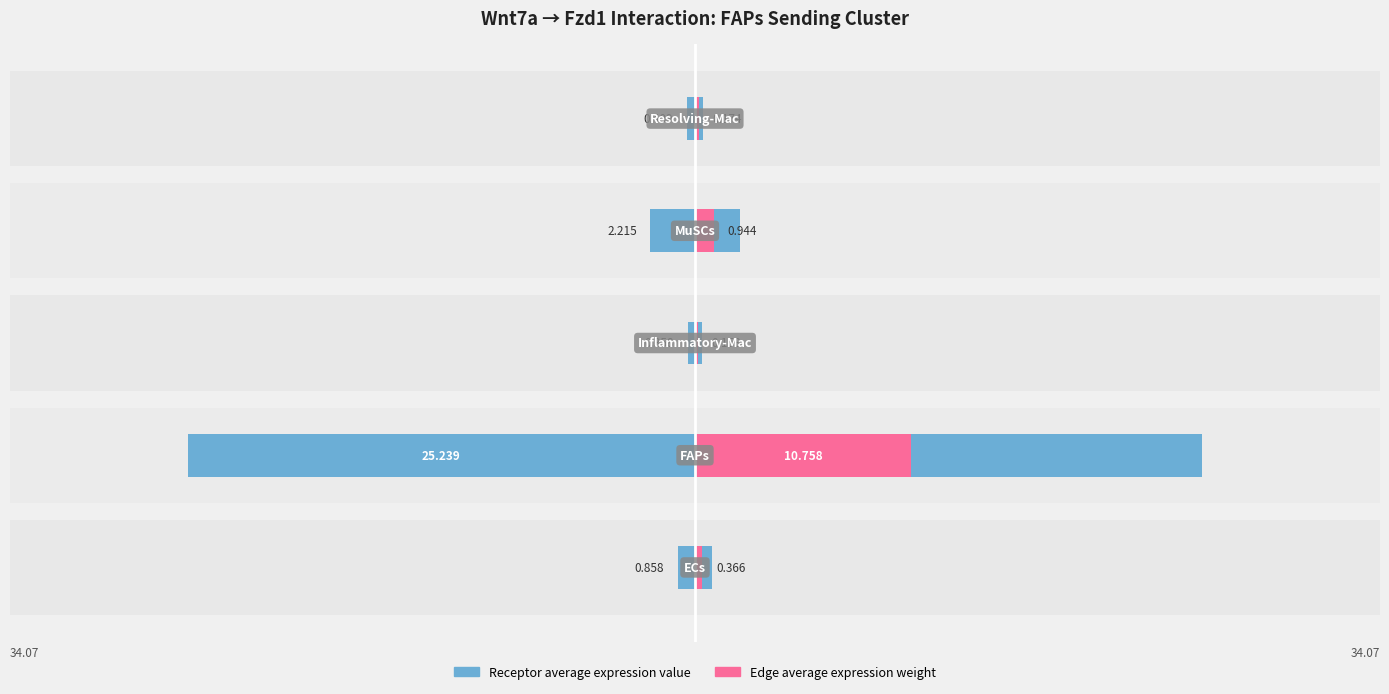

Rank the series by their average value, from lowest to highest.

Edge average expression weight, Receptor average expression value